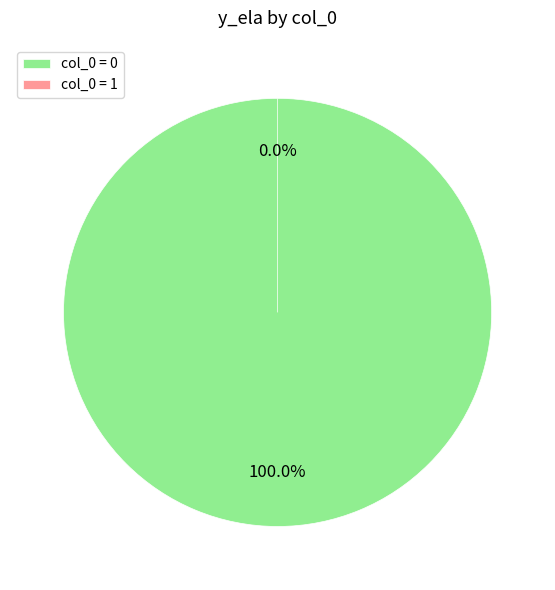

Combined, what portion of the pie is 0 and 1?

100.0%